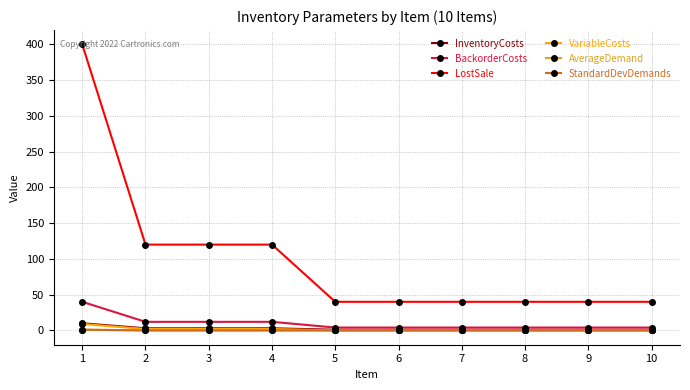

What is the spread (max minus min) of values at 7?

40